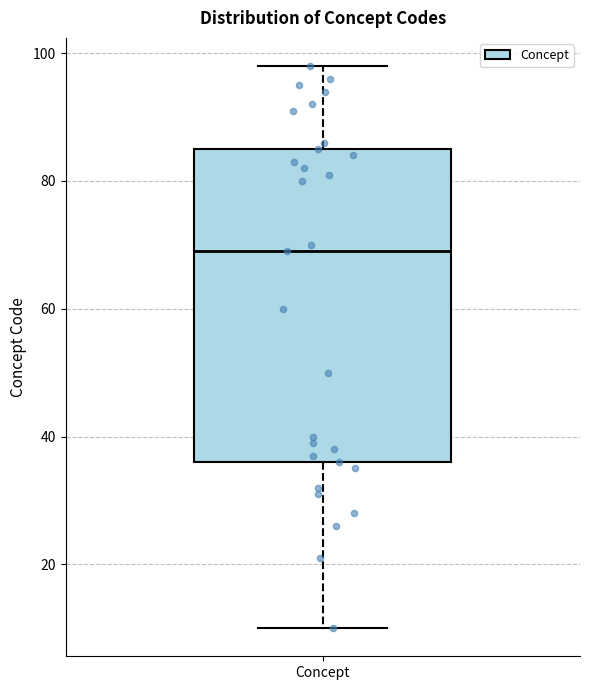

Transcribe this box plot: give where the median line is, the range the box spans, and where the two whiskers end, as read against the y-axis. The values are not printed on the chart, so give them approximately, as read against the axis.

median 70, box 36 to 86, whiskers 10 to 98